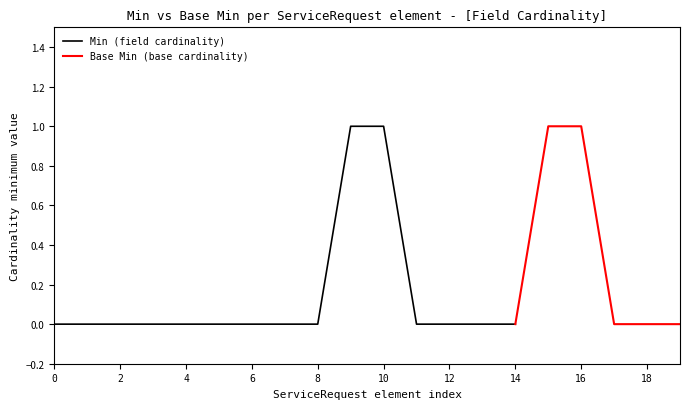

Does the chart have visible grid lines?

No